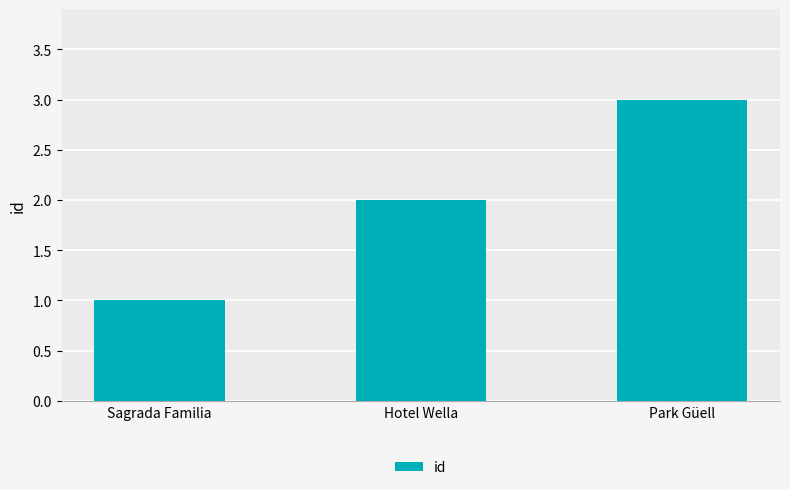

Is it true that the value at Park Güell is 3?

True